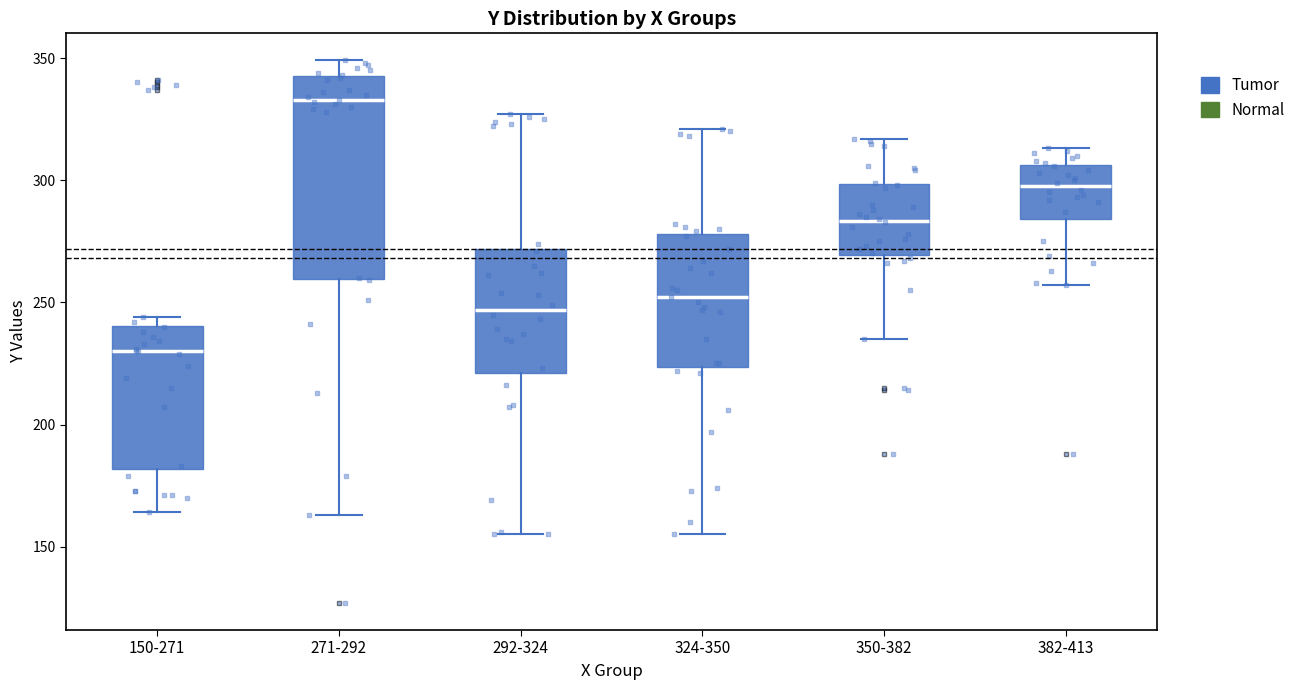

Which box is the tallest, from its lower edge to its upper edge?

271-292